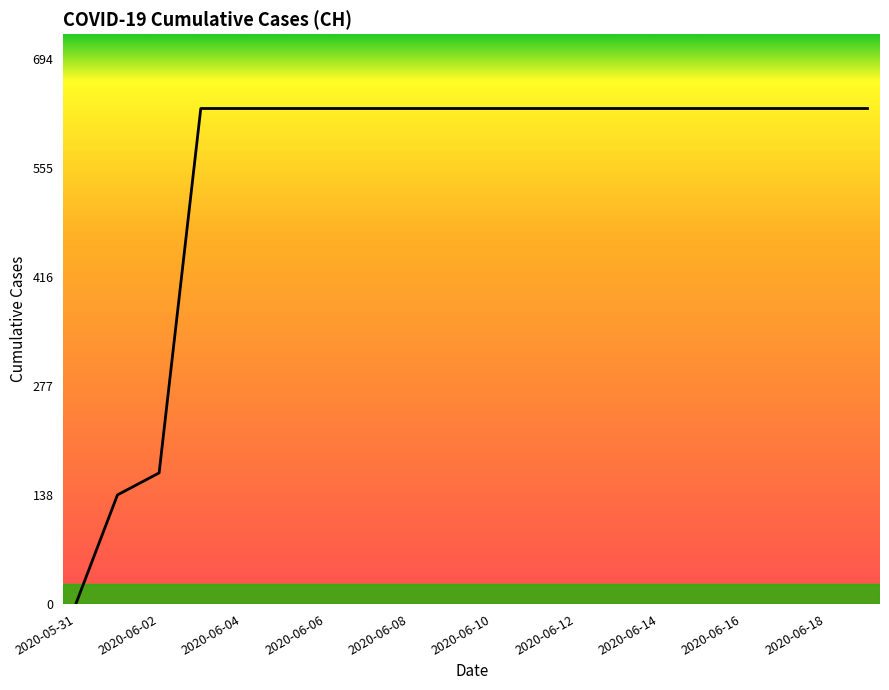

What is the difference between the maximum and minimum values?

631